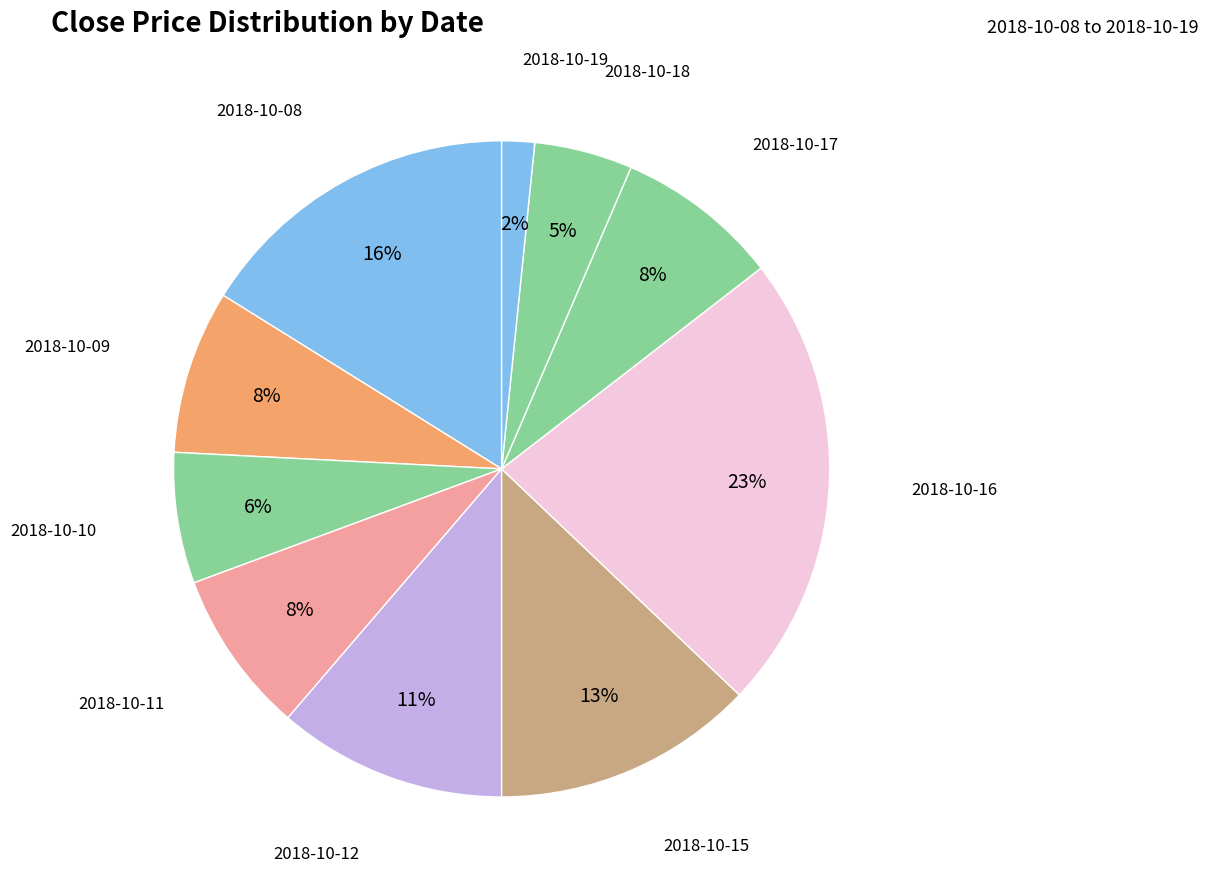

How many slices are in this pie chart?

10